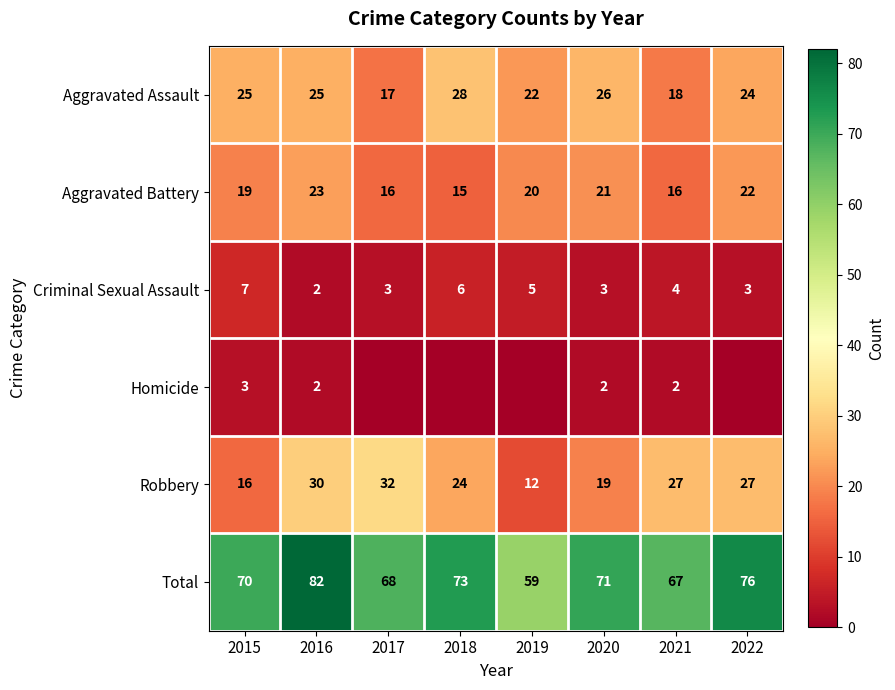

What is the total value across all series at 2020?

142